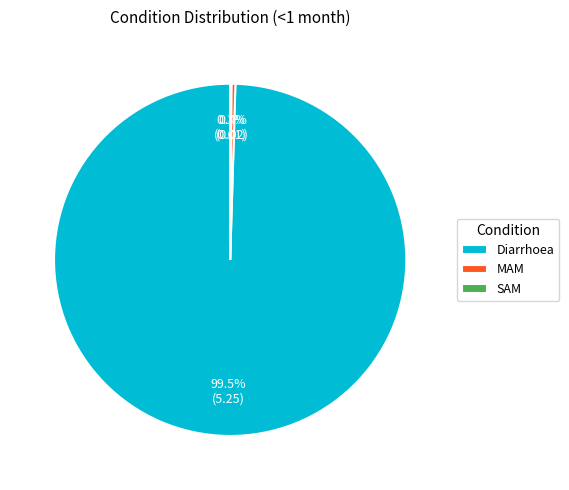

Does any single category account for the majority?

Yes